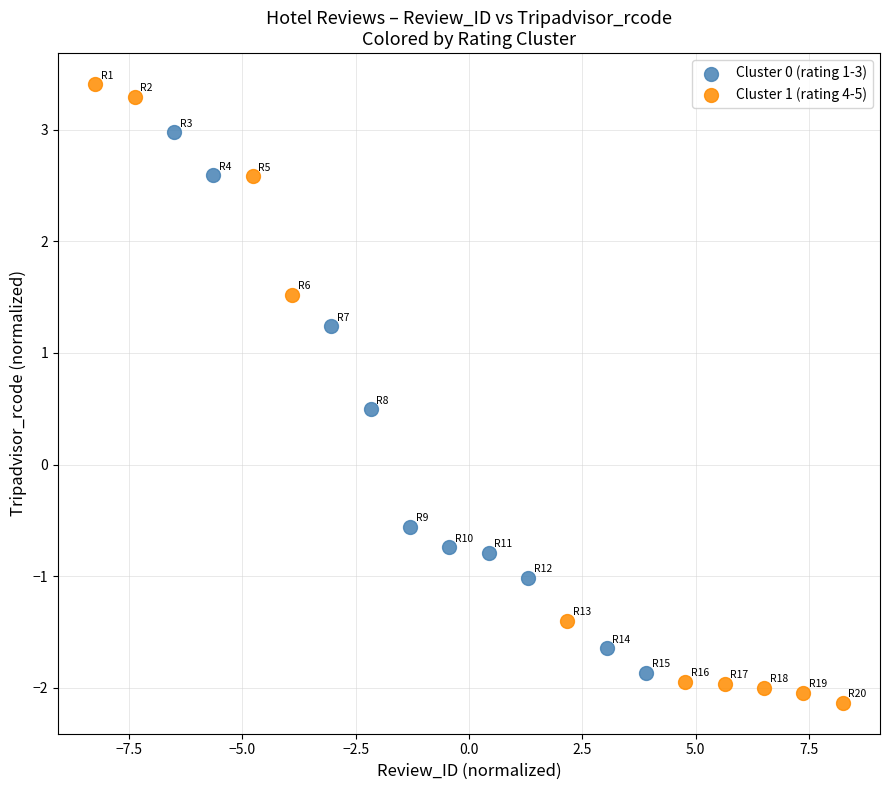

Which series has the widest spread of Y values?

Cluster 1 (rating 4-5)